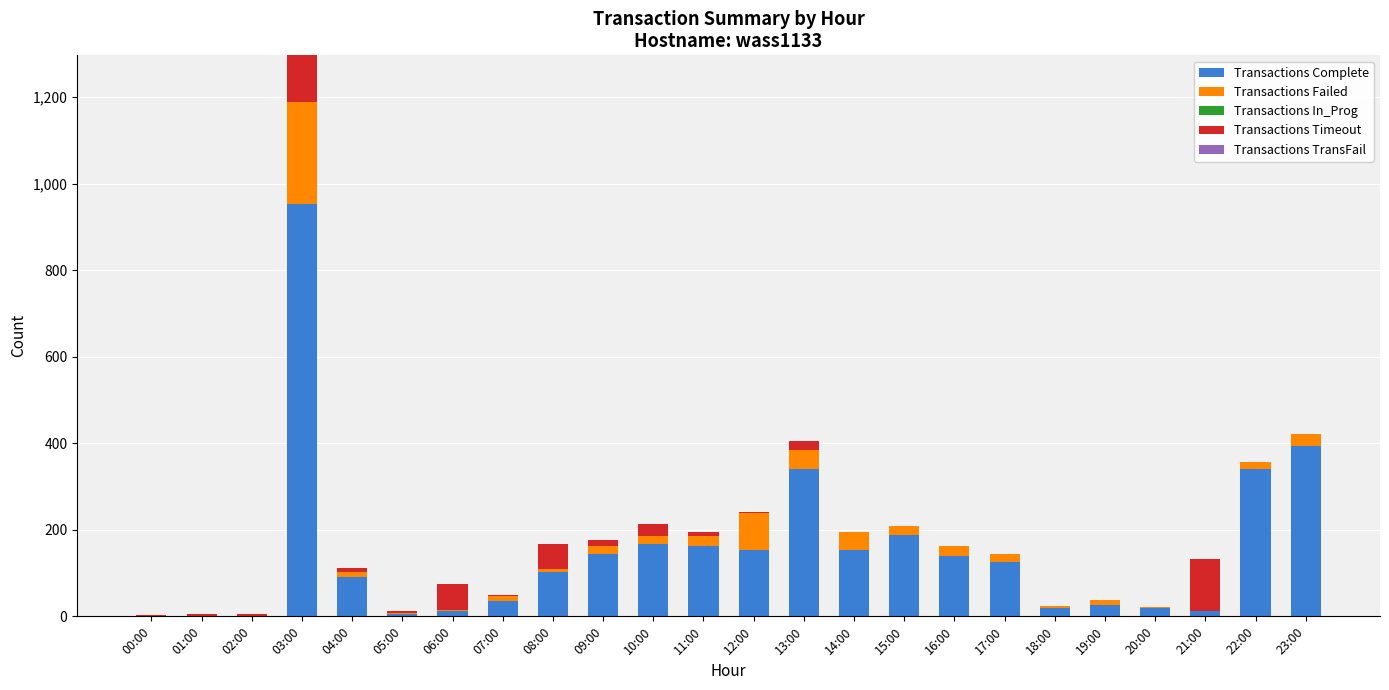

At which category is the sum across all series the highest?

03:00